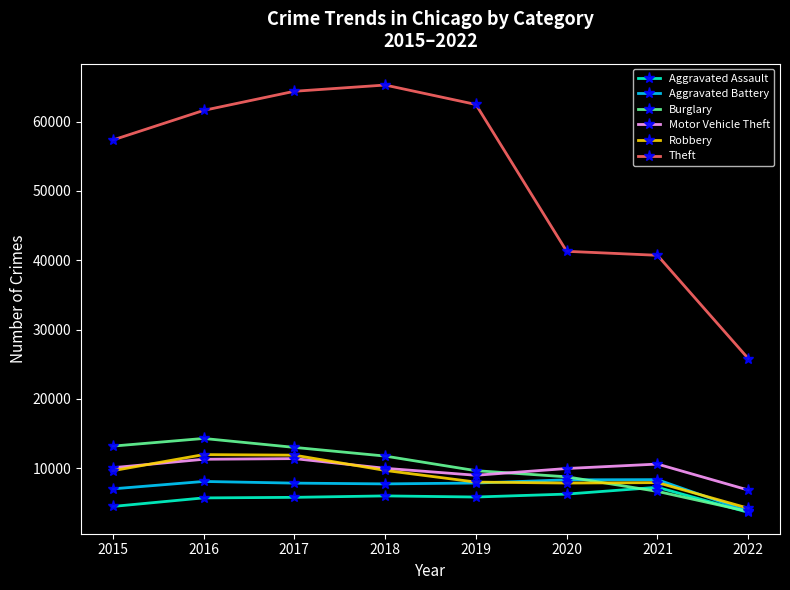

What is the difference between the maximum and minimum values in the Aggravated Battery series?

4592